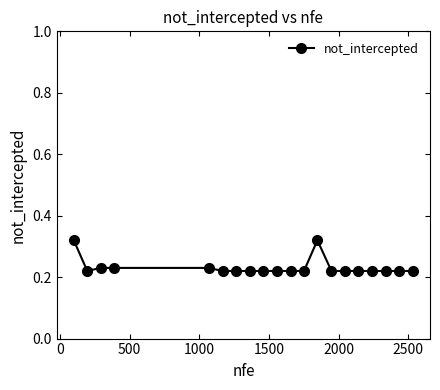

Count the values in the range 0 to 1.

20